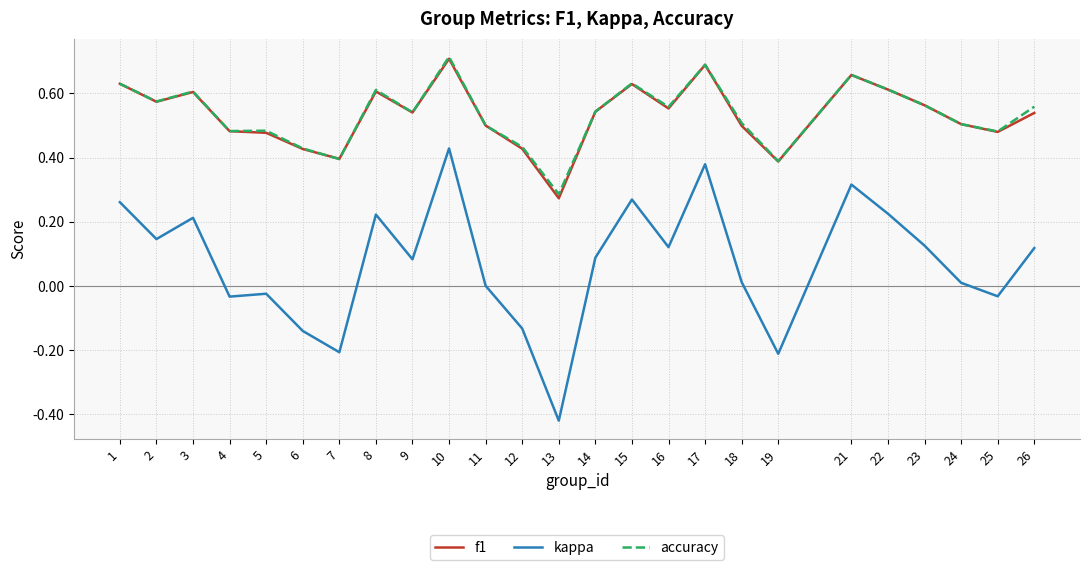

Which label corresponds to the smallest value in the chart?

13